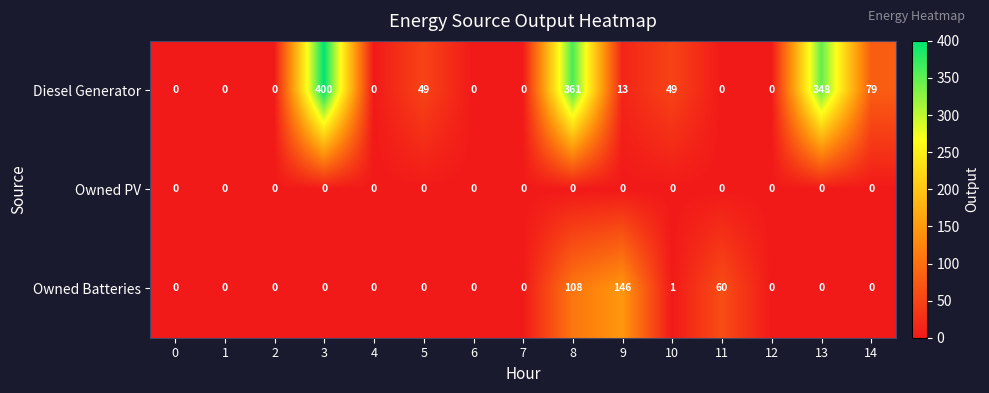

Is it true that Diesel Generator equals 49 at 5?

True